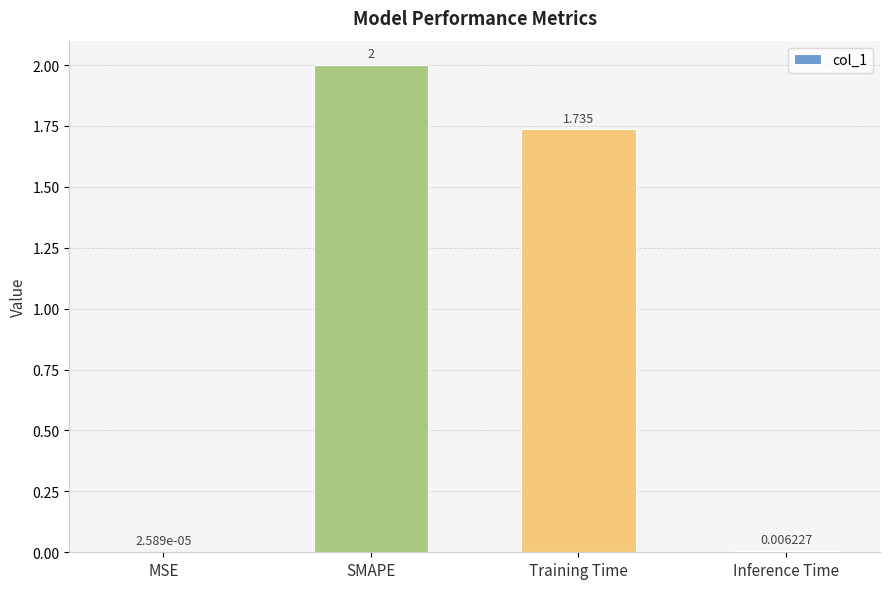

What is the average value?

0.9